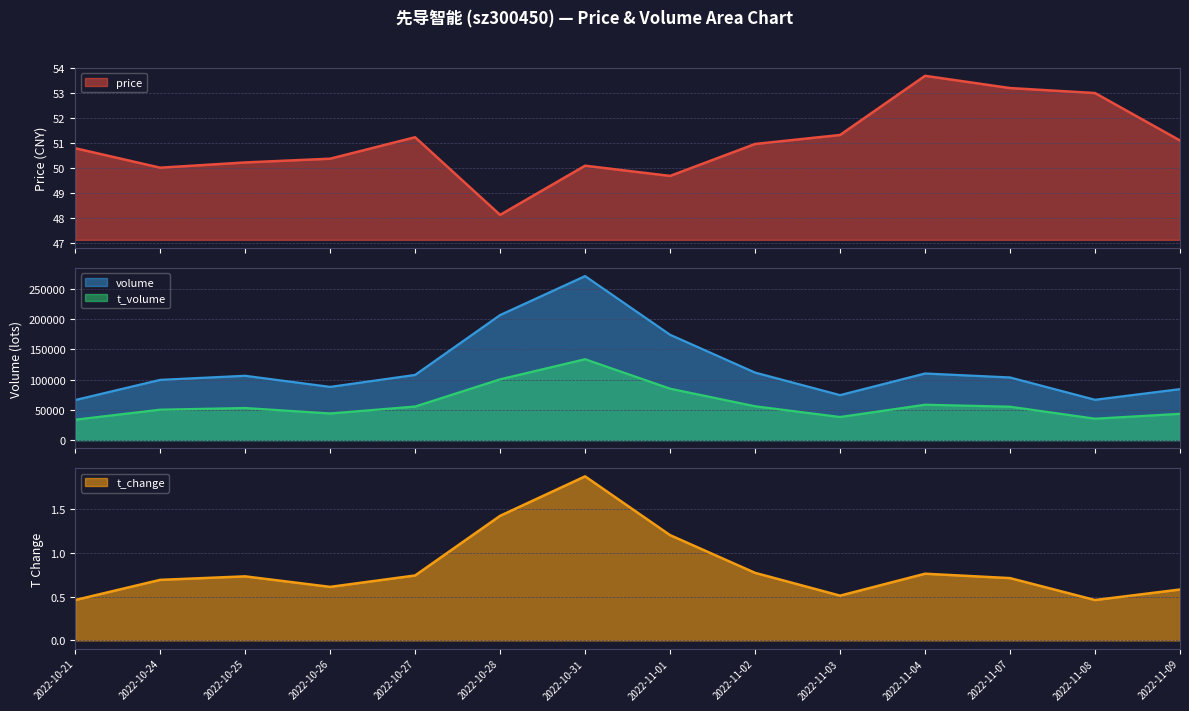

What is the average value of the volume series?

119493